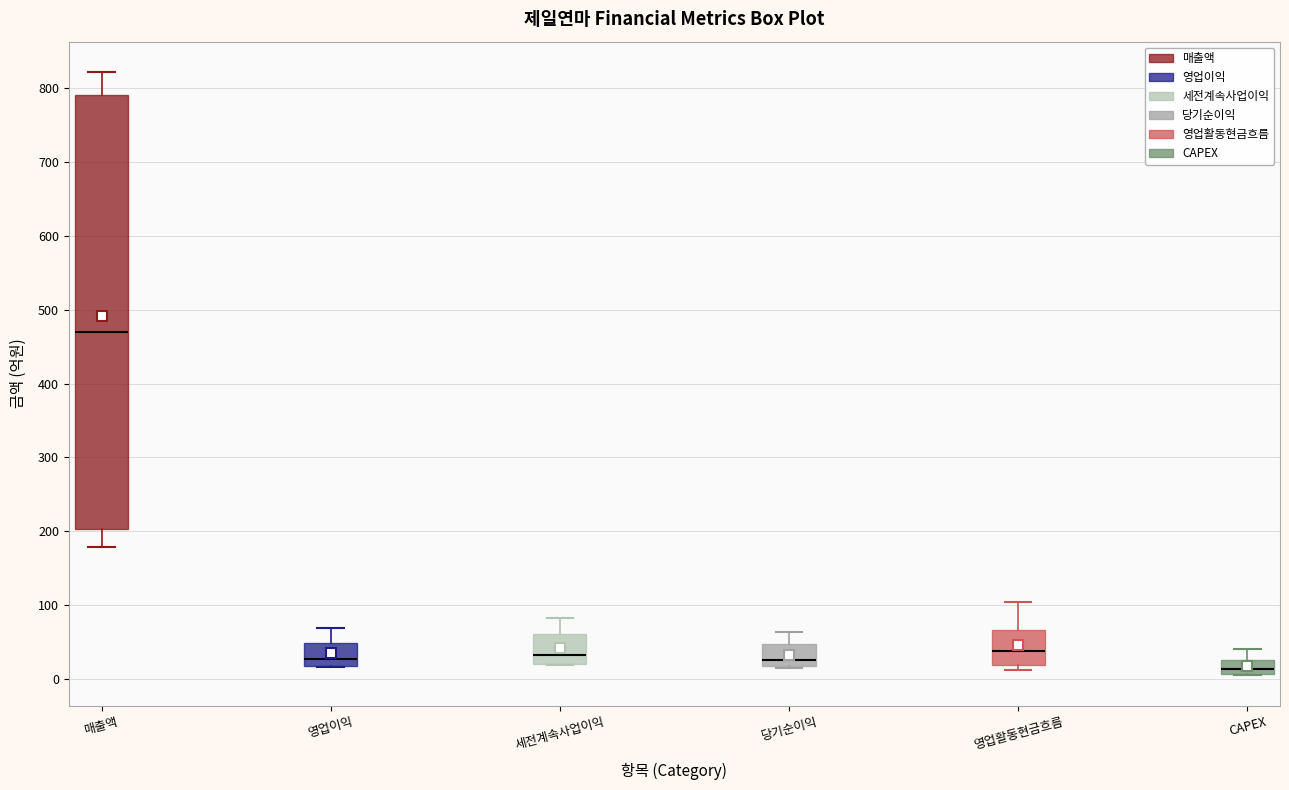

Where does the upper whisker of the box for 영업이익 end on the y-axis? The values are not printed on the chart, so give them approximately, as read against the axis.

70